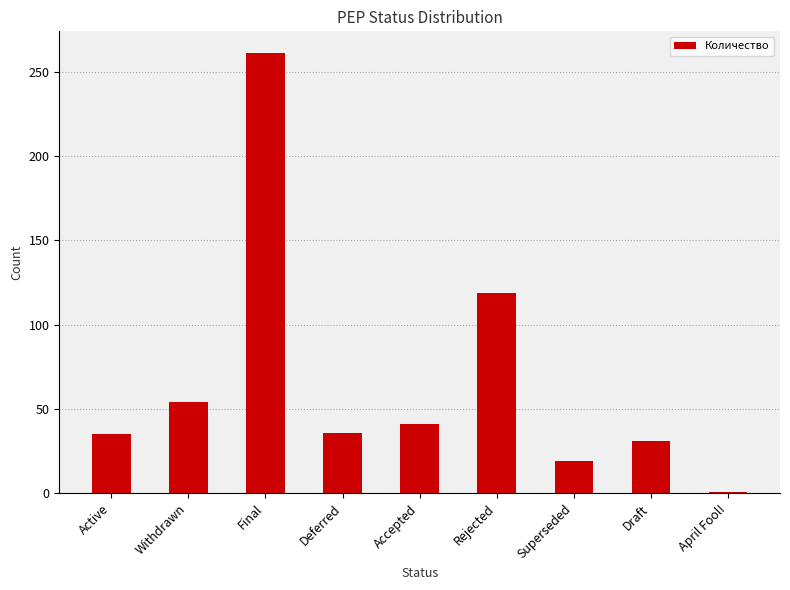

Where is the data nearest to the value 131?

Rejected